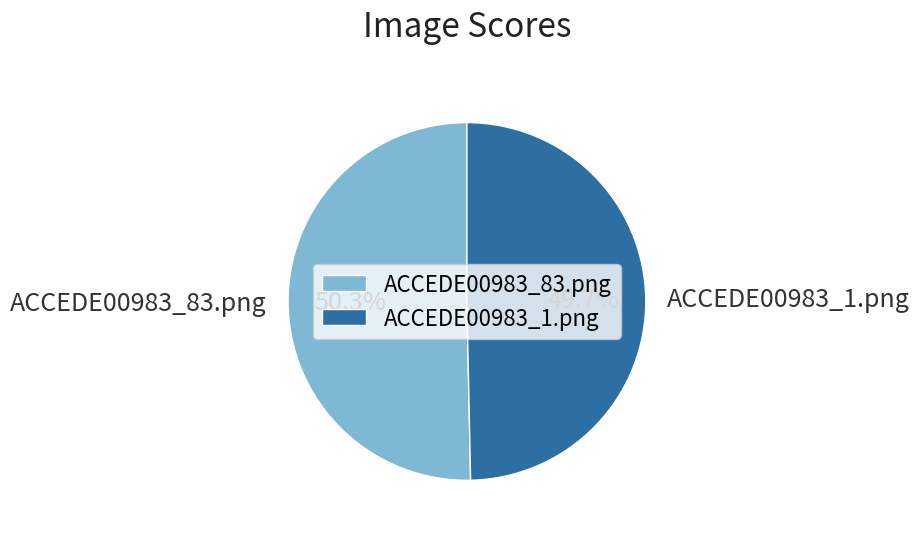

True or false: ACCEDE00983_83.png accounts for 50% of the total.

True